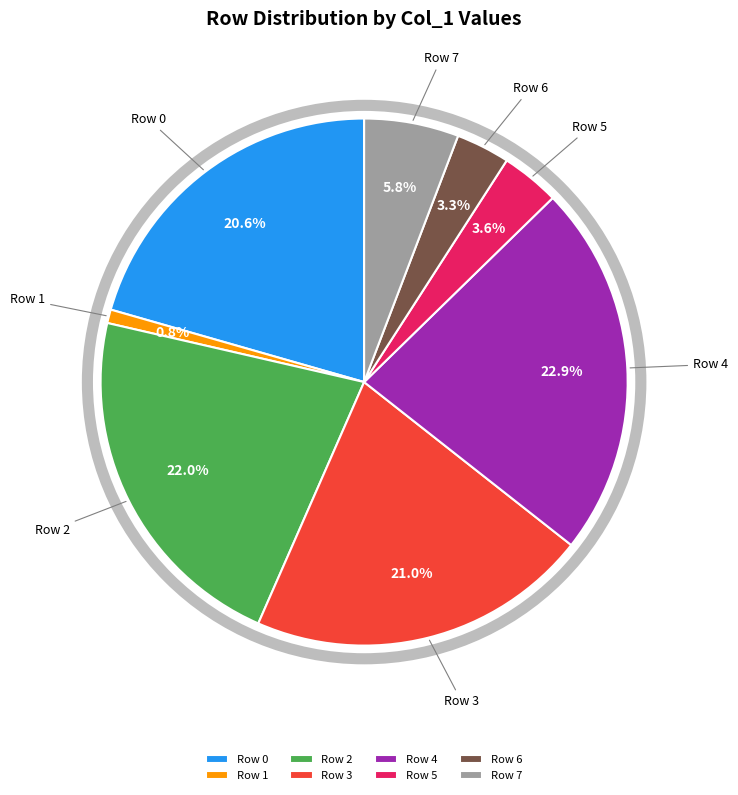

Which slice is the largest?

Row 4